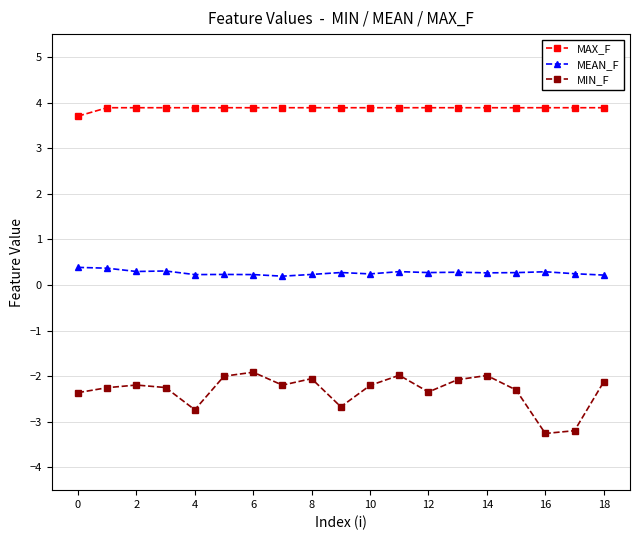

True or false: MEAN_F has more than 2 interior local peaks.

True